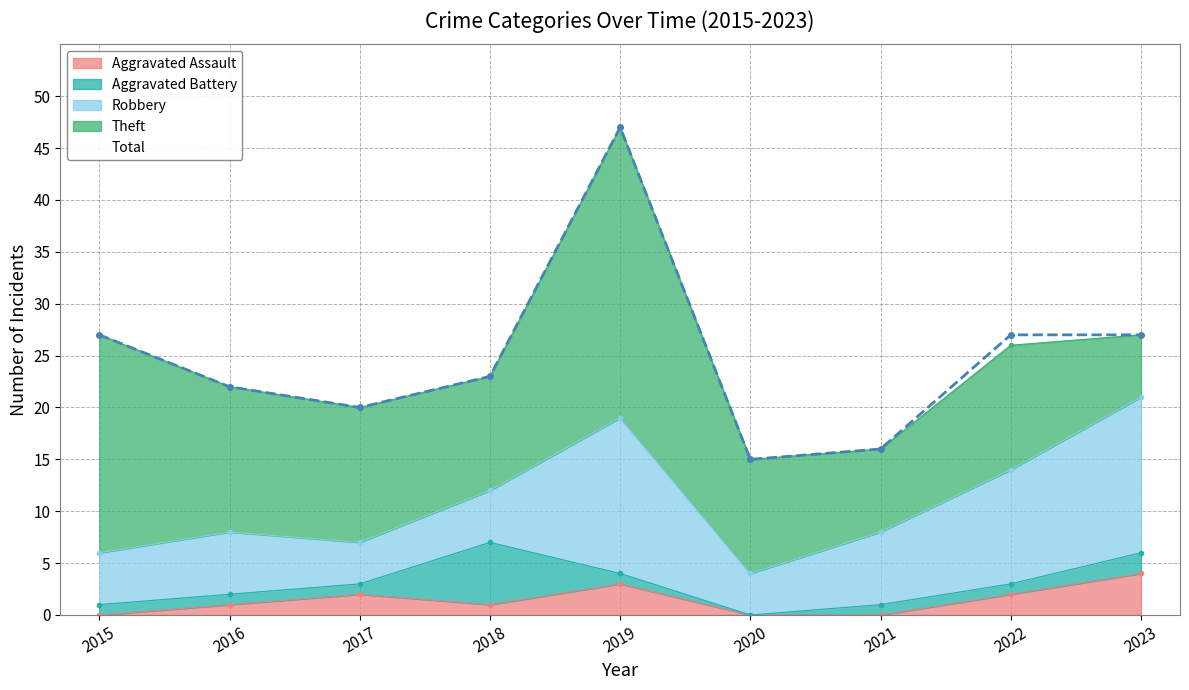

How many data points in Aggravated Assault are less than 1?

3